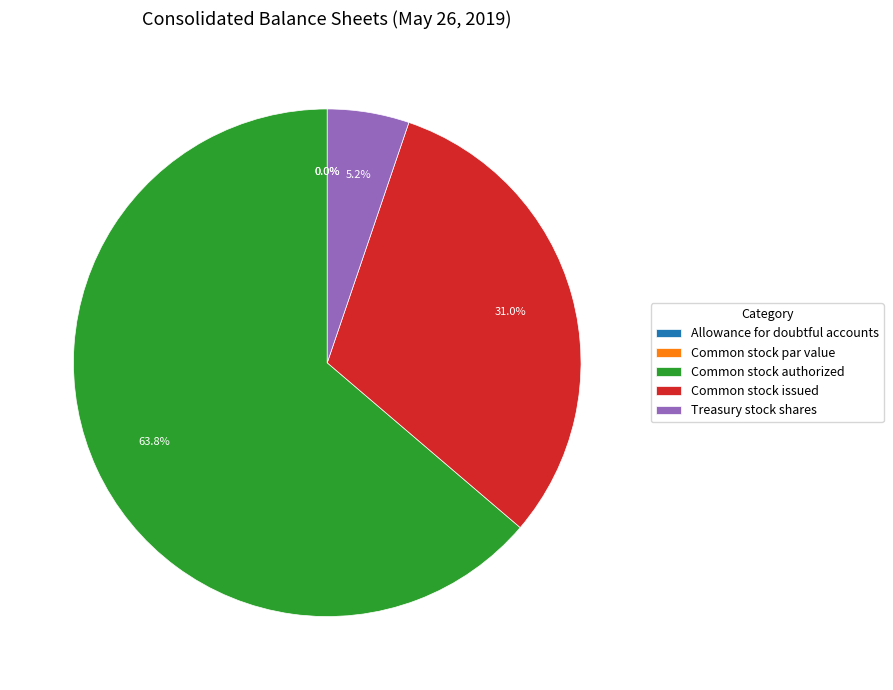

Rank the categories by value from highest to lowest.

Common stock authorized, Common stock issued, Treasury stock shares, Common stock par value, Allowance for doubtful accounts